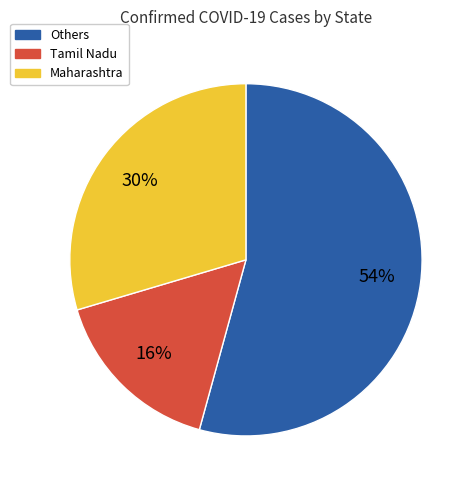

Is there a majority slice in this chart?

Yes